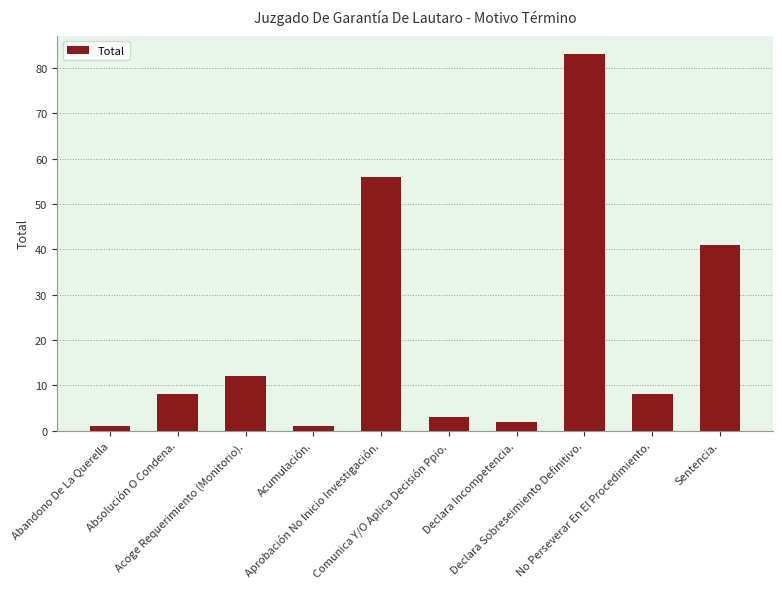

Where is the data nearest to the value 42?

Sentencia.